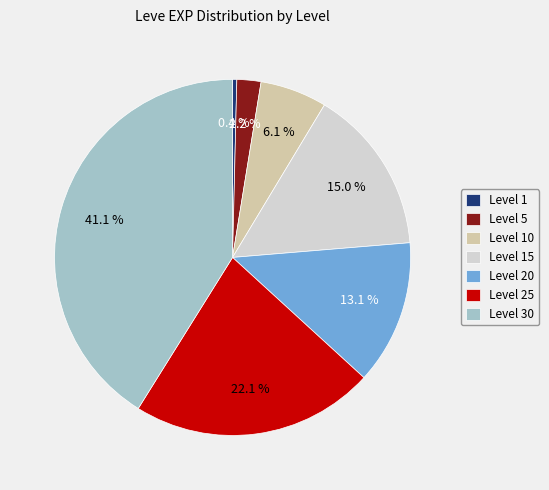

Rank the categories by value from highest to lowest.

Level 30, Level 25, Level 15, Level 20, Level 10, Level 5, Level 1